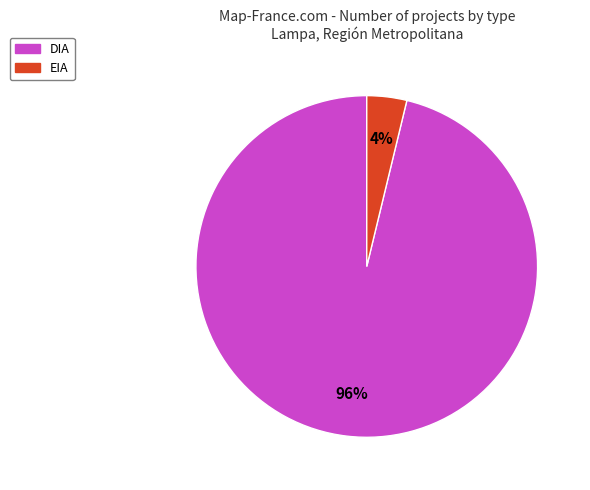

Is the sum of EIA and DIA greater than half?

Yes